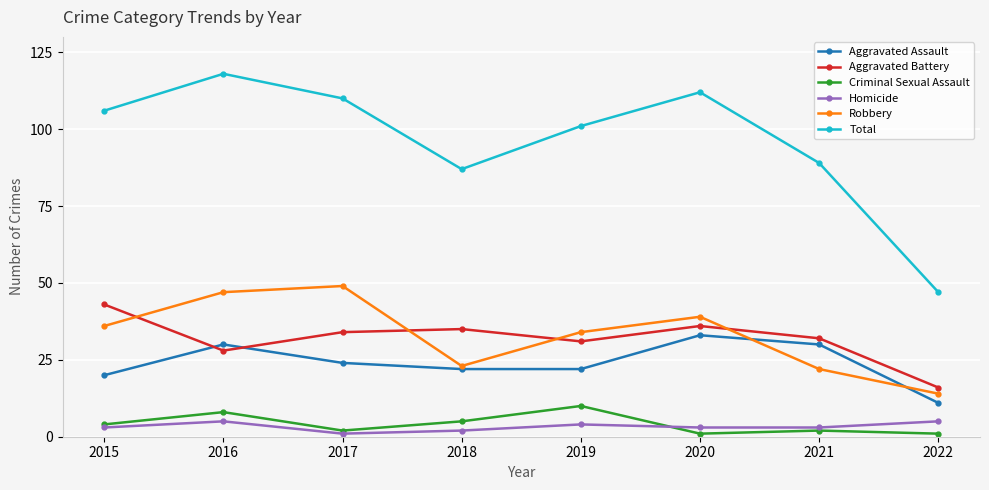

How many lines are shown in the chart?

6